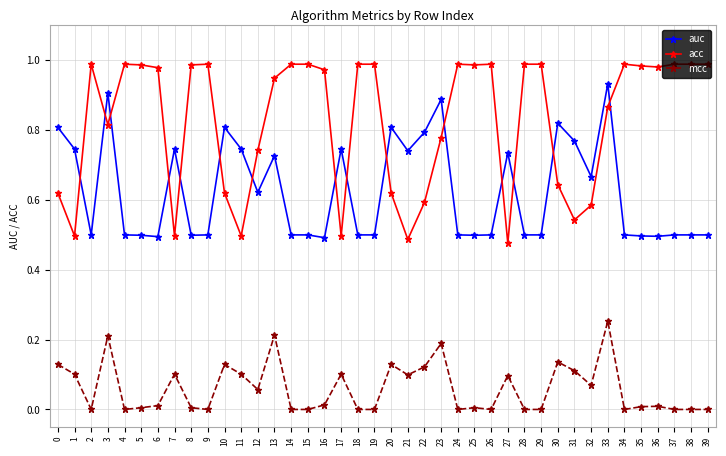

List the series in order of their peak value, lowest first.

mcc, auc, acc